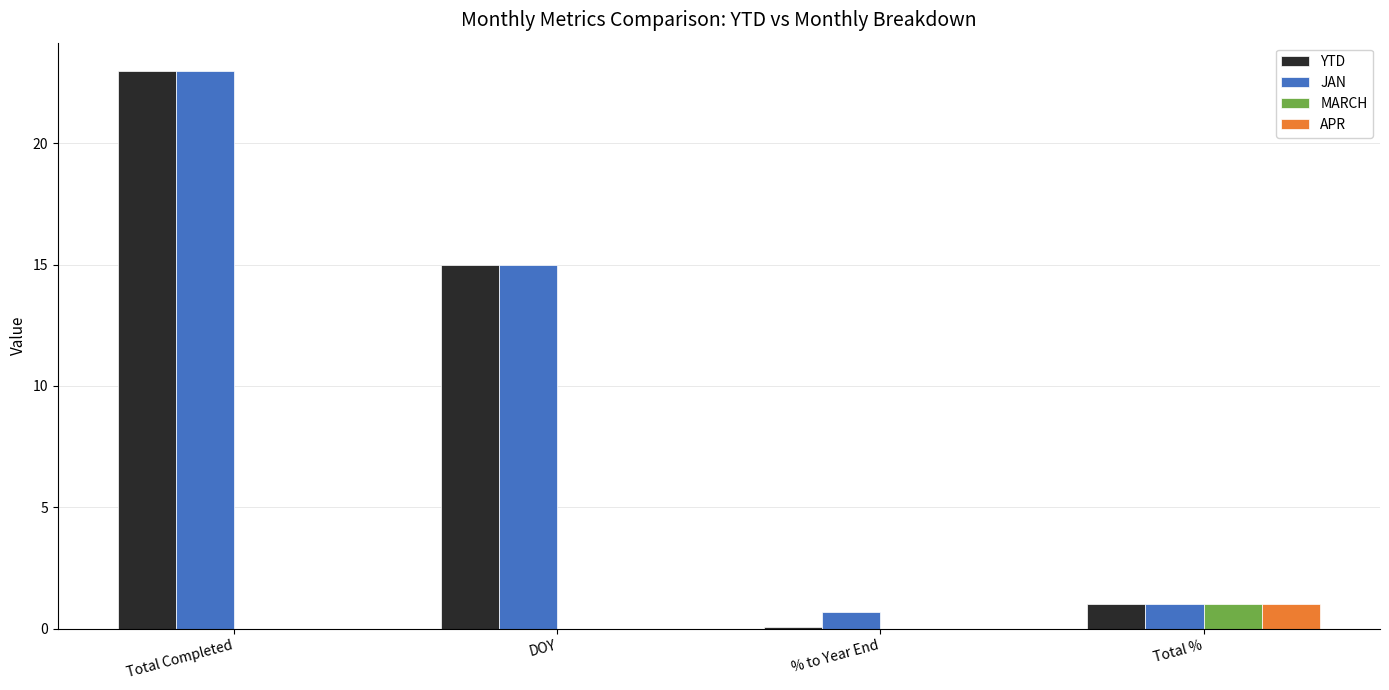

What is the sum of the YTD values at Total Completed and Total %?

24.0